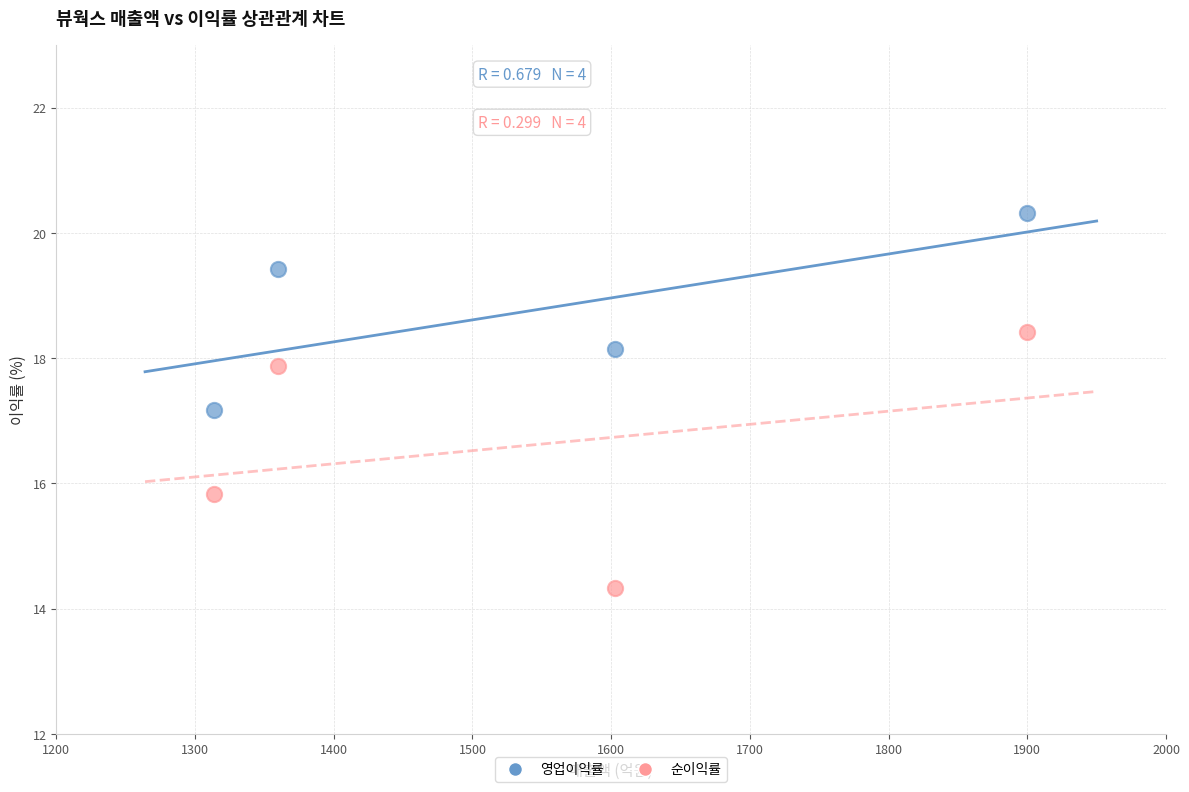

Across all data points, what is the average Y value?

17.7